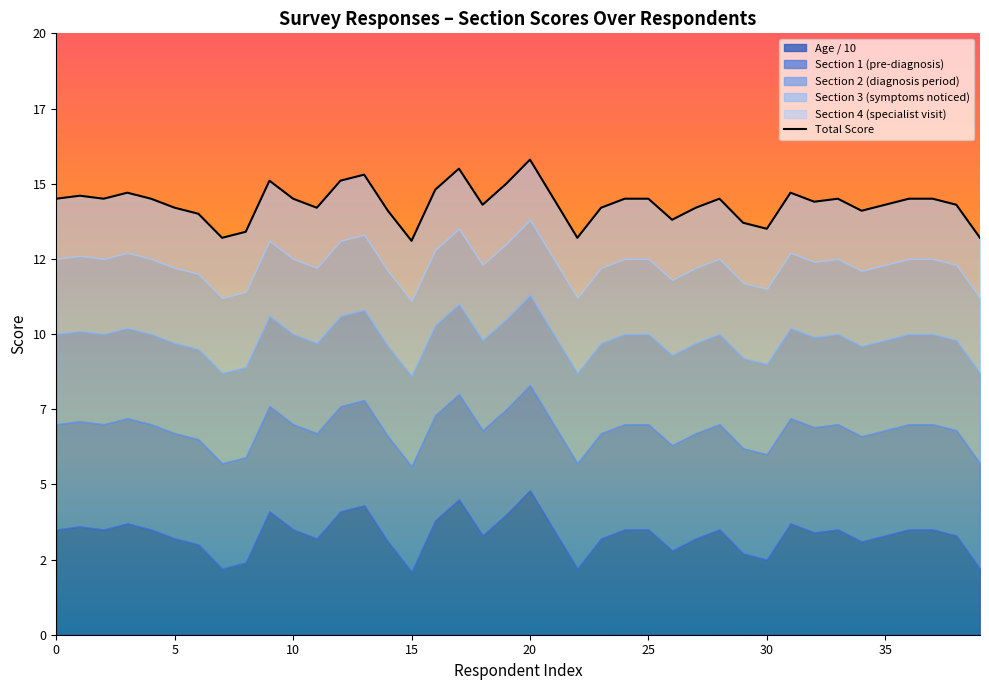

What is the ratio of the value at 10 to the value at 35?

1.1